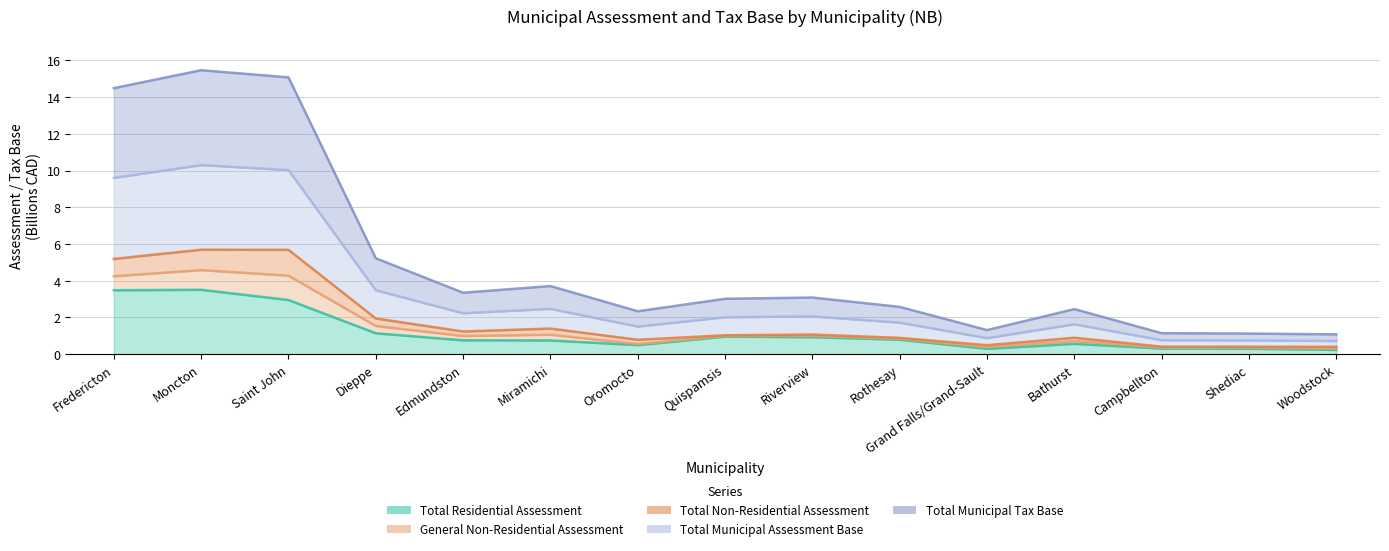

What is the average value of the Total Municipal Tax Base series?

5.0